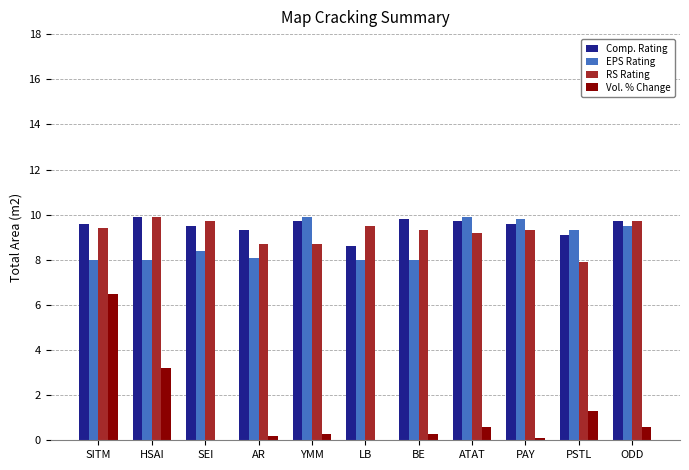

Rank the series at ODD from highest to lowest value.

Comp. Rating, RS Rating, EPS Rating, Vol. % Change